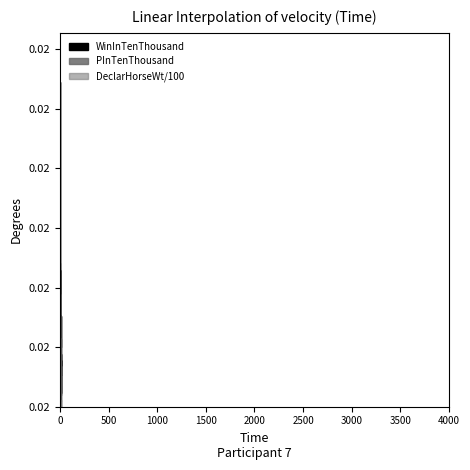

Reading right to left, what are all the values shown in this chart?

WinInTenThousand: 42	67	84	64	24	95	58	163	107	84	224	247	106	587
PInTenThousand: 35	71	73	48	21	87	57	123	85	86	166	203	94	260
DeclarHorseWt: 1034	1096	972	1002	1146	1238	1102	1045	1121	1050	998	1111	978	1190